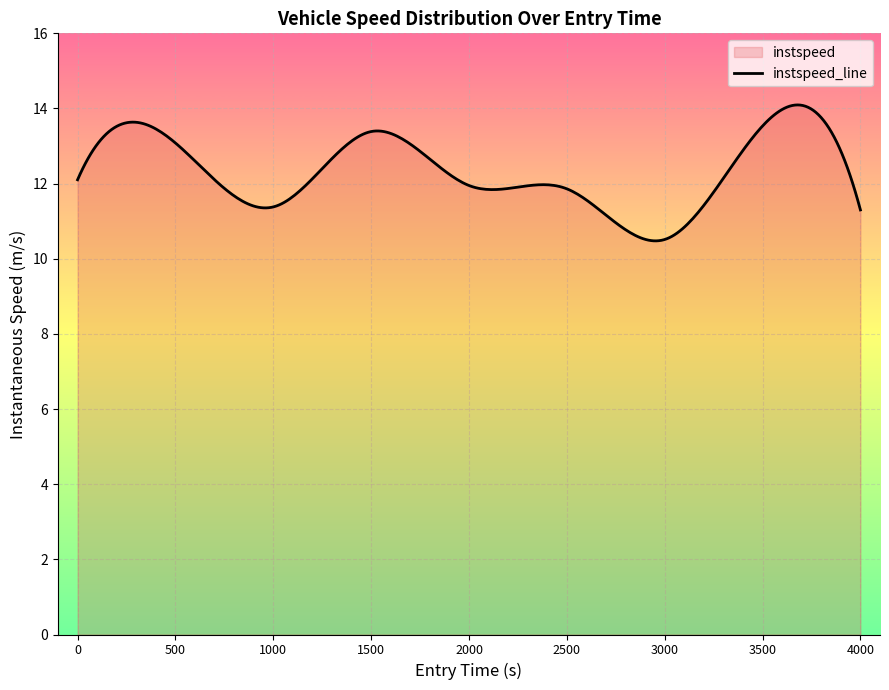

Rank the categories by value from highest to lowest.

12, 4, 2, 30, 7, 32, 31, 14, 5, 19, 33, 16, 6, 15, 13, 3, 22, 38, 21, 39, 25, 23, 26, 29, 24, 9, 1, 17, 8, 10, 37, 36, 18, 11, 35, 34, 28, 0, 20, 27